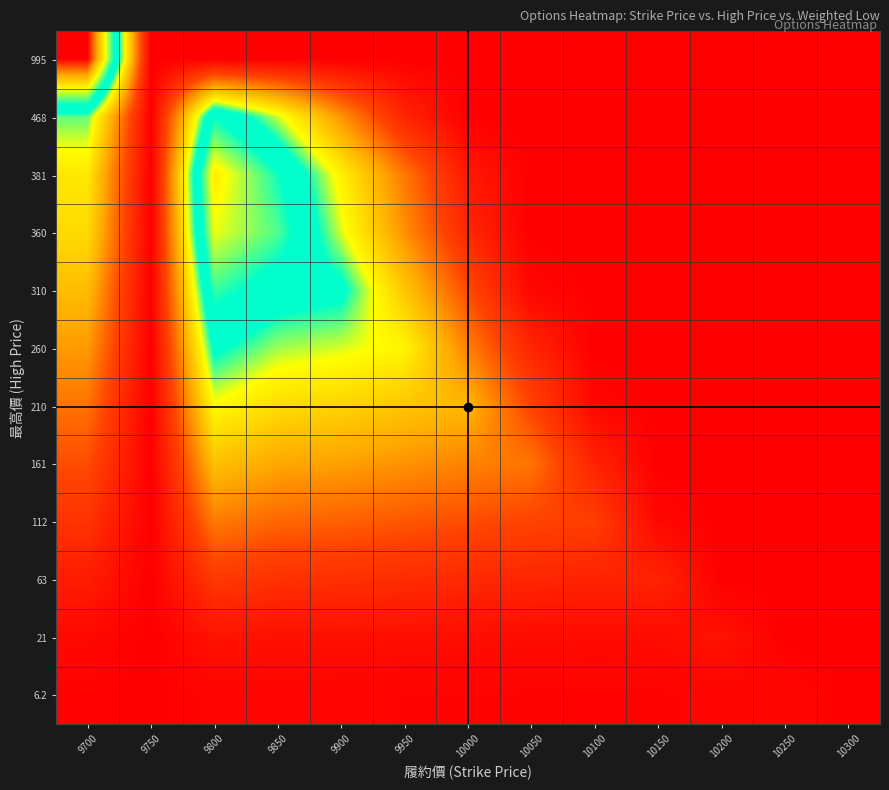

What is the spread (max minus min) of values at 10250?

7.5